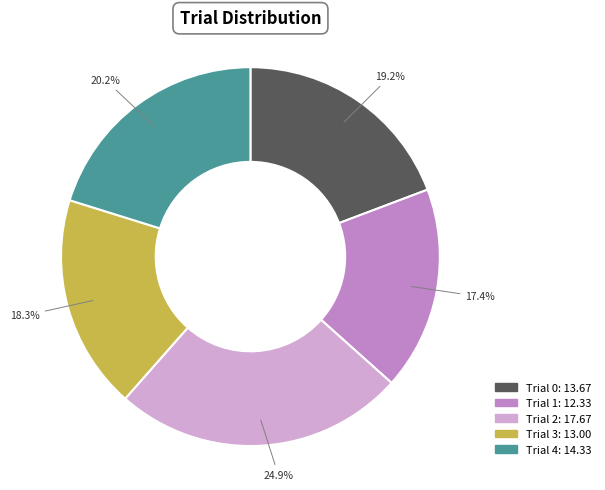

To the nearest percent, what percentage of the pie is Trial 2?

25%